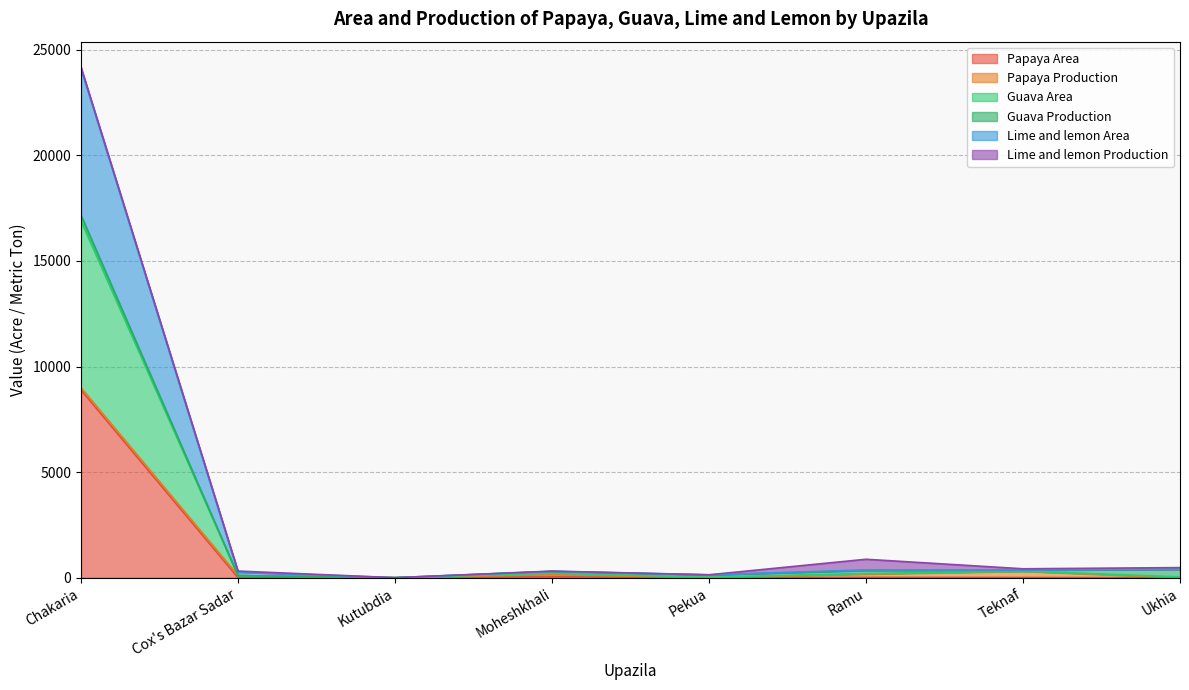

Is it true that Papaya Area equals 8890 at Chakaria?

True